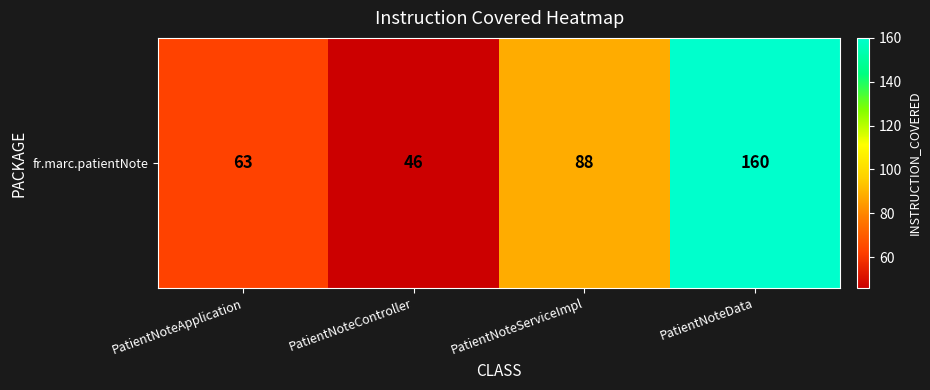

Rank the categories by value from highest to lowest.

PatientNoteData, PatientNoteServiceImpl, PatientNoteApplication, PatientNoteController